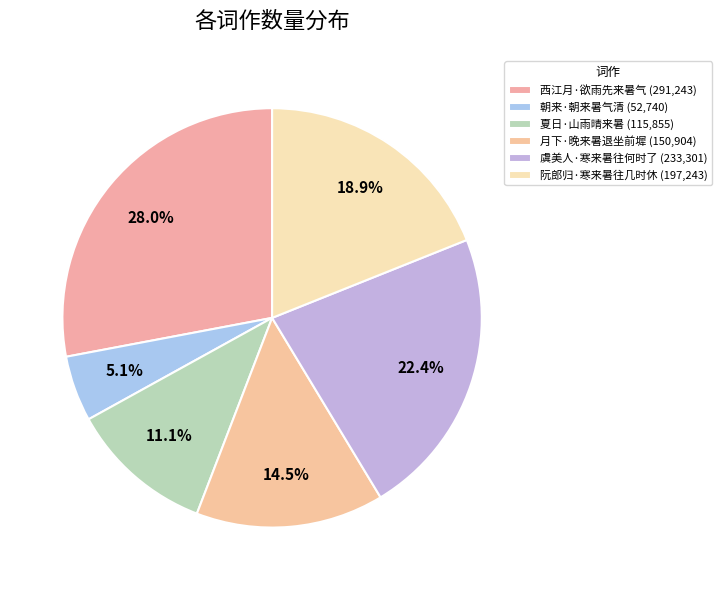

To the nearest percent, what is the difference between the 夏日·山雨晴来暑 and 朝来·朝来暑气清 slice percentages?

6%